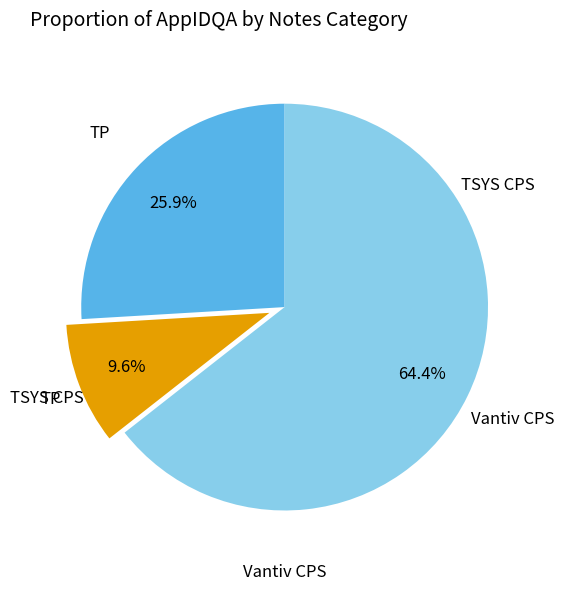

Is there any slice that represents more than half of the pie?

Yes